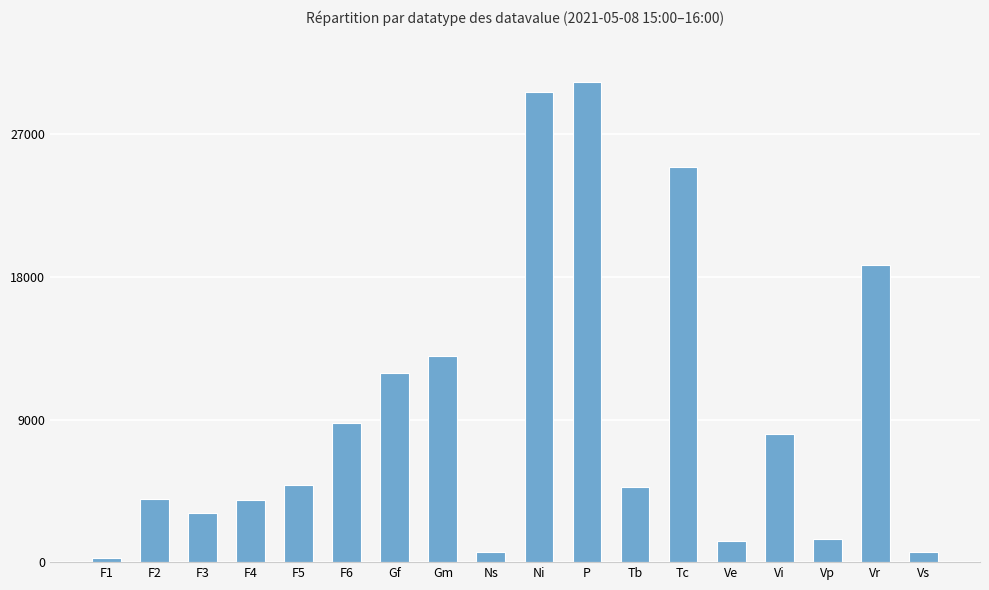

What is the change in value from Ni to Vp?

-28206